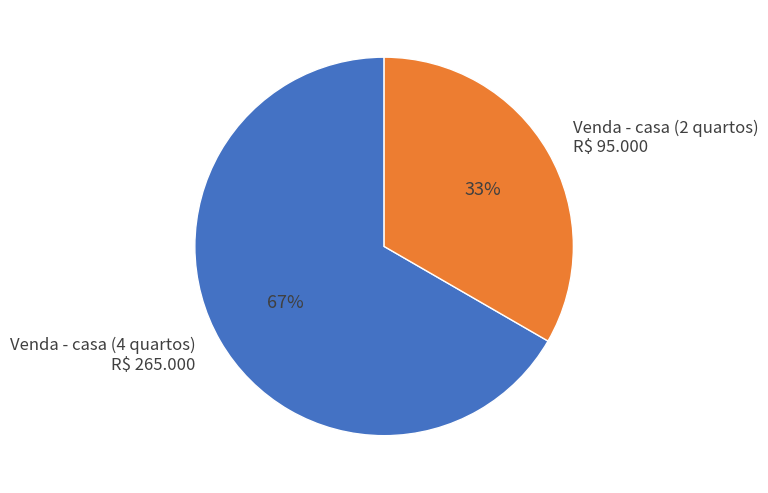

To the nearest percent, what is the average slice percentage?

50%